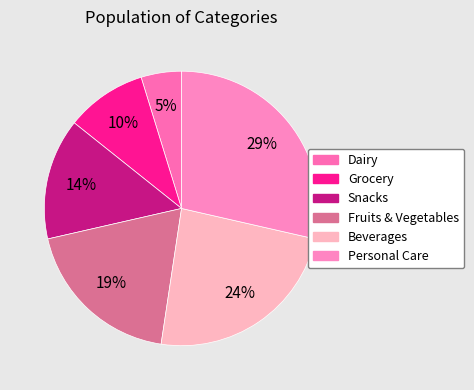

What is the ratio of the value at Beverages to the value at Grocery?

2.5